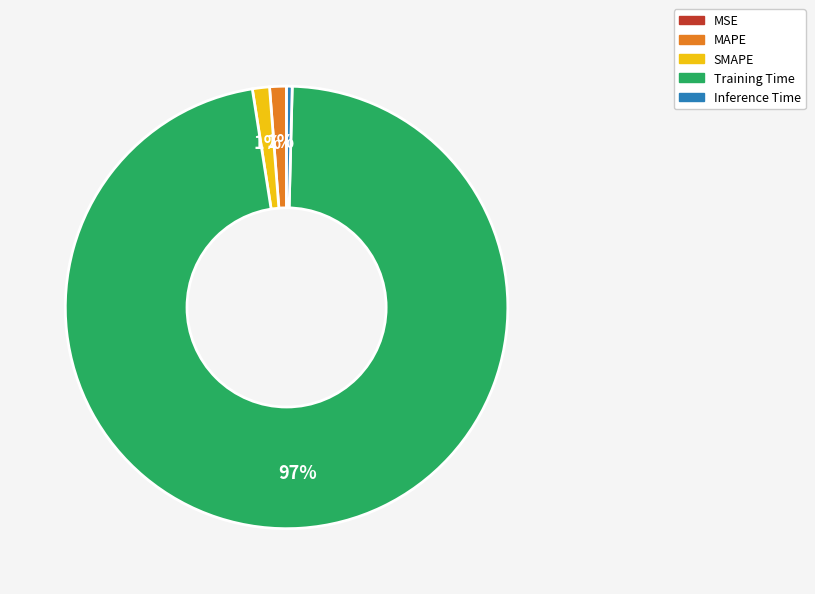

Combined, do MAPE and Training Time account for over 50%?

Yes